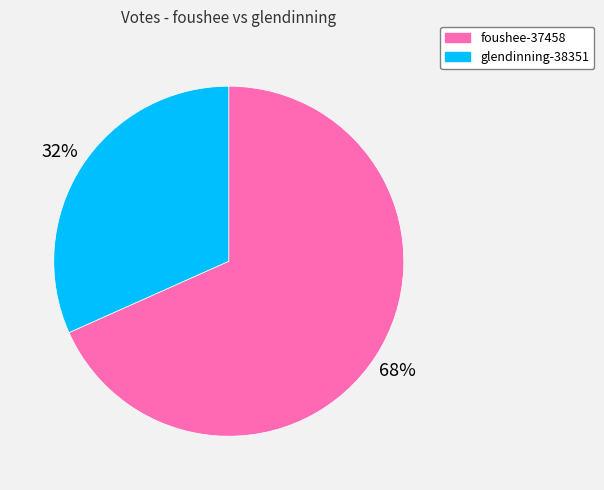

Count the number of slices in the pie.

2